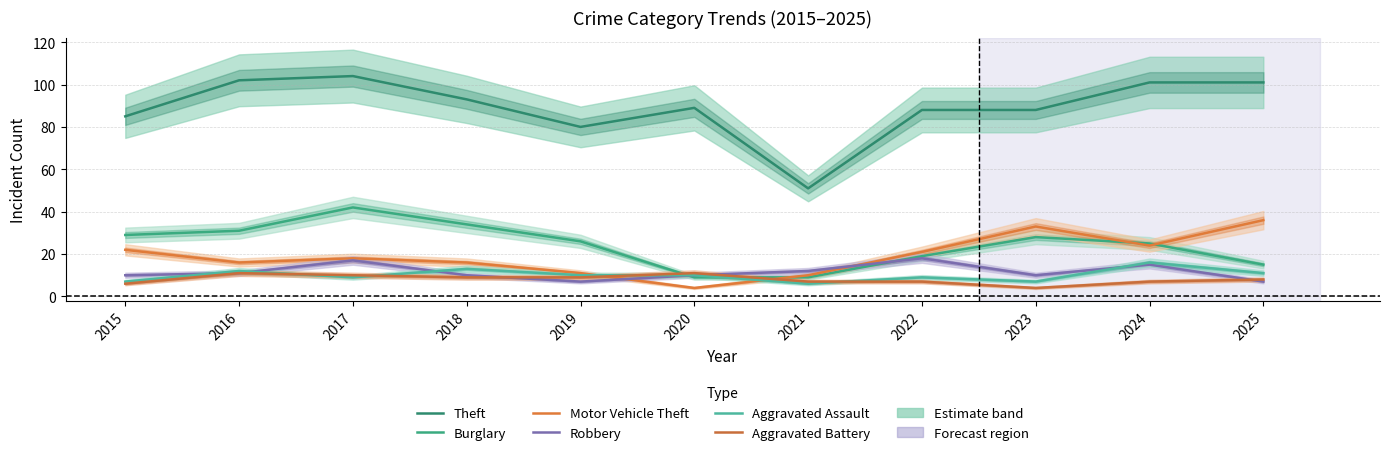

How many lines are shown in the chart?

6